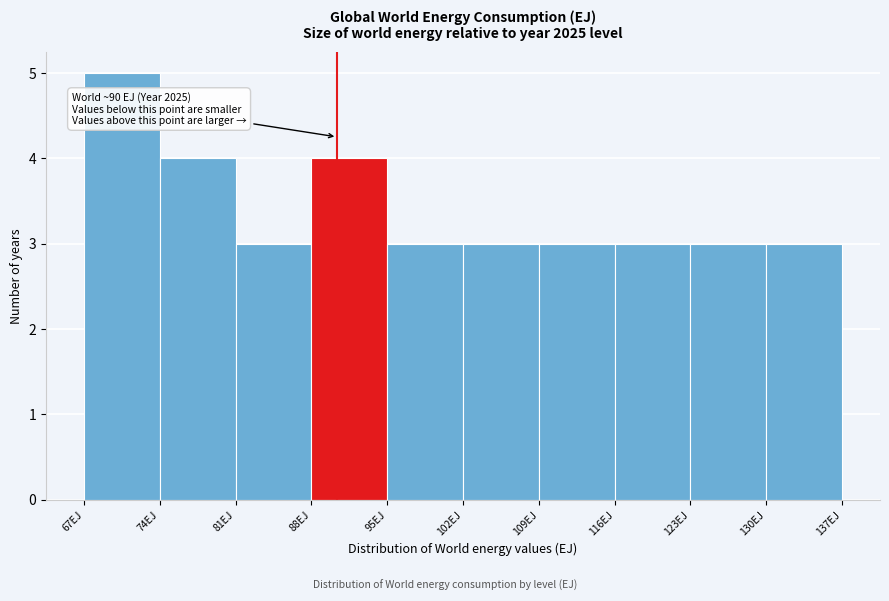

Over which range of the x-axis is the bar tallest?

67 to 74